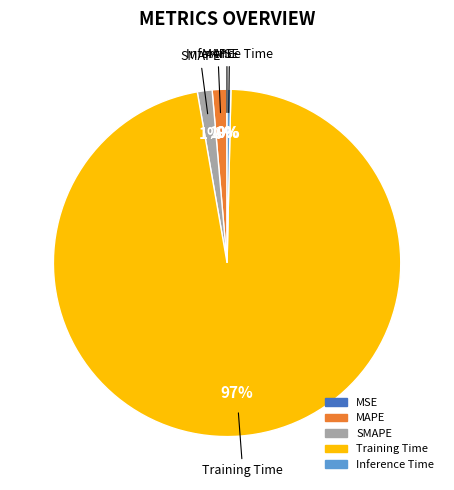

Do Inference Time and MAPE together represent more than half of the pie?

No